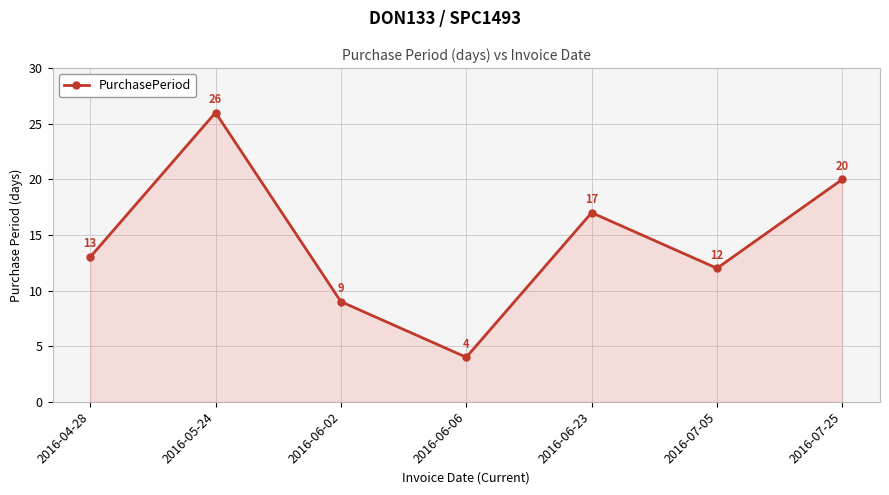

How many data points are less than 13?

3